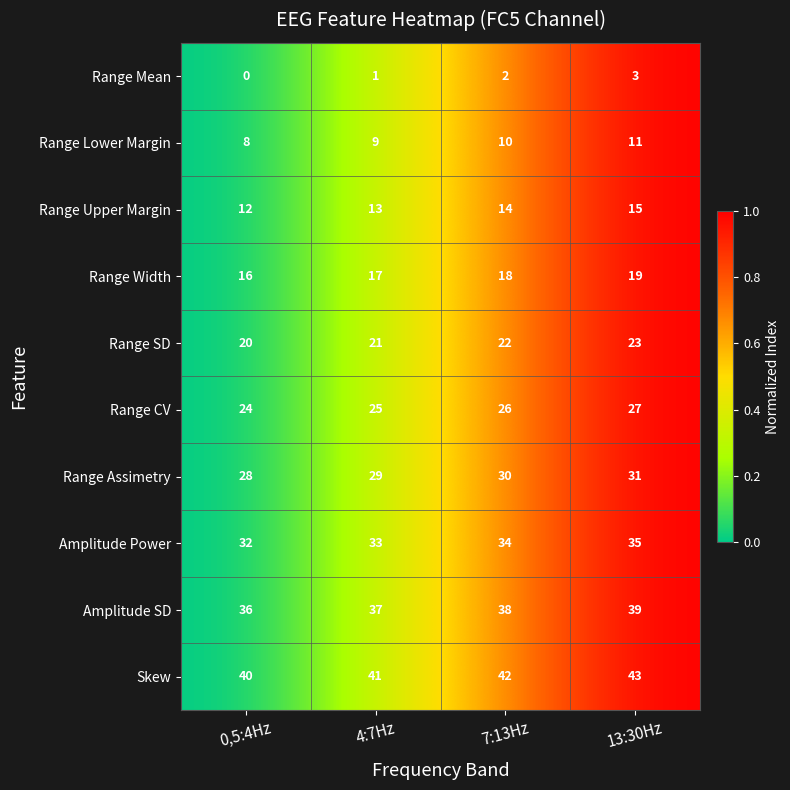

What is the sum of all Range SD values?

86